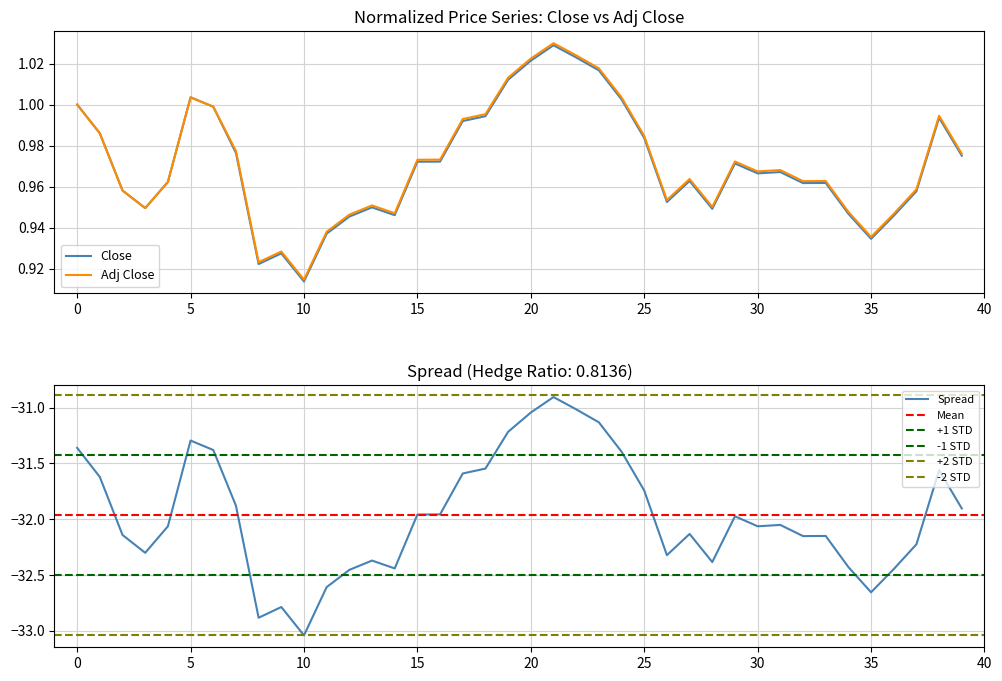

Which category has the lowest value in the Adj Close series?

10